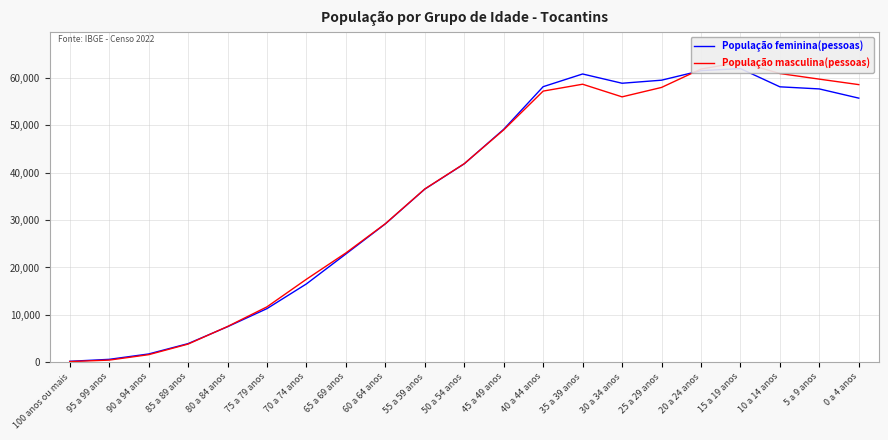

Read the População feminina(pessoas) value at 85 a 89 anos, to the nearest 100.

3900